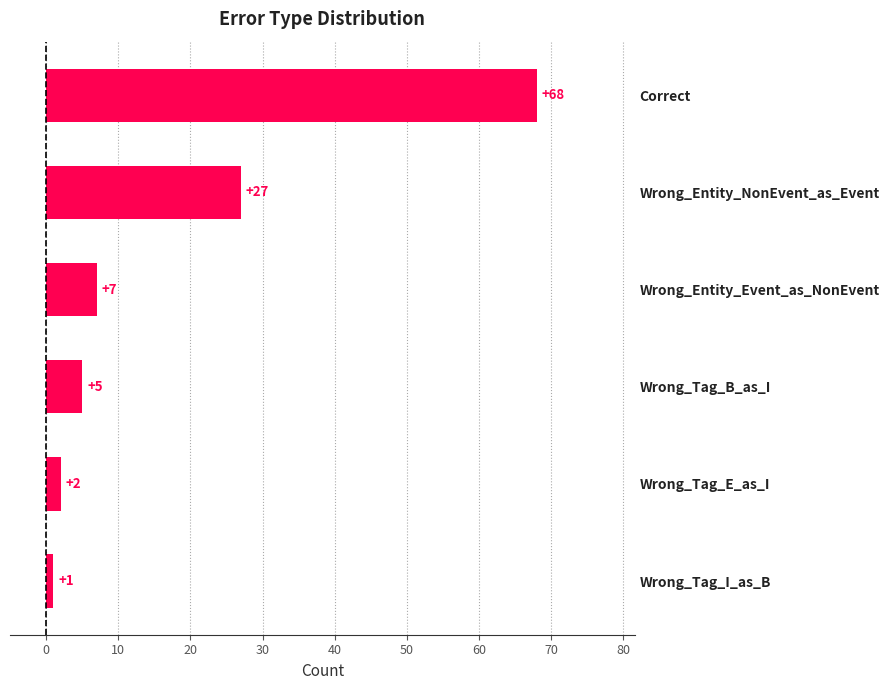

Reading bottom to top, extract all data points from this chart.

1	2	5	7	27	68